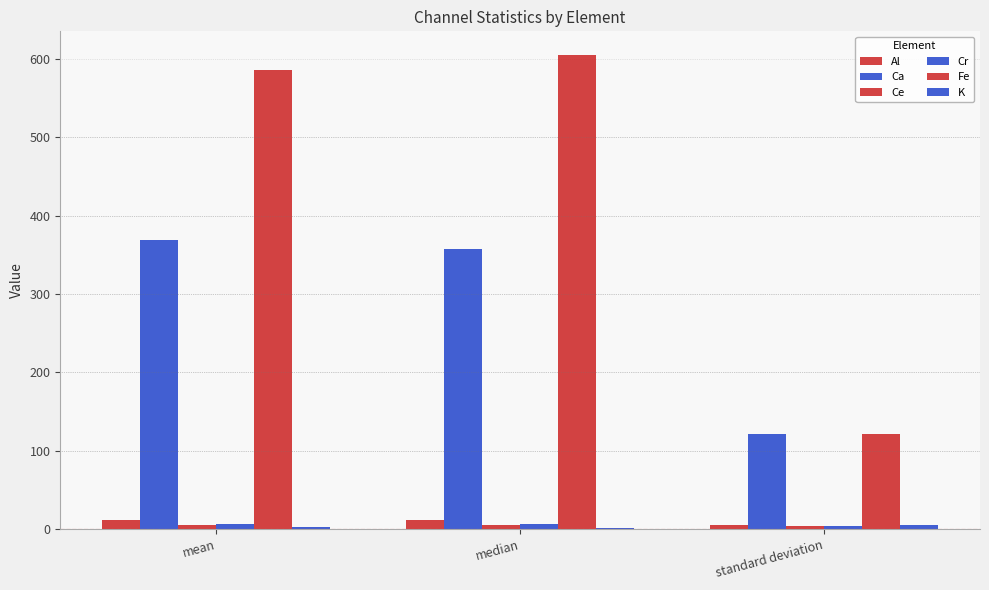

Is the value of Ca at standard deviation greater than the value of Ce at mean?

Yes